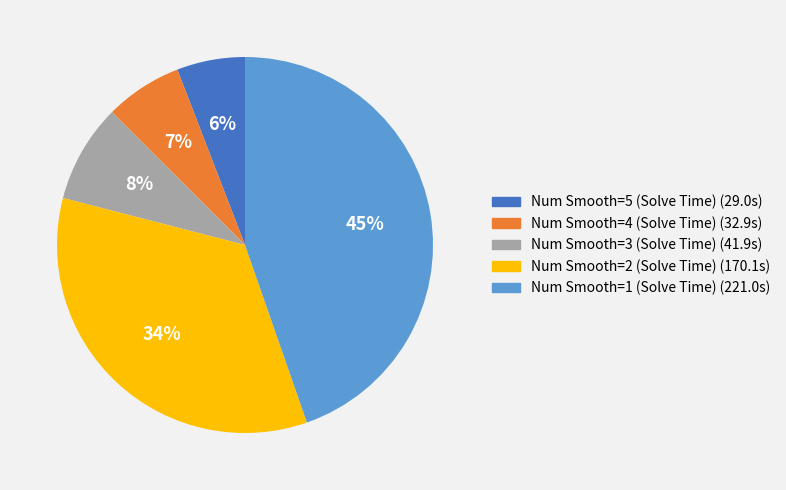

To the nearest percent, what is the difference between the largest and smallest slice percentages?

39%